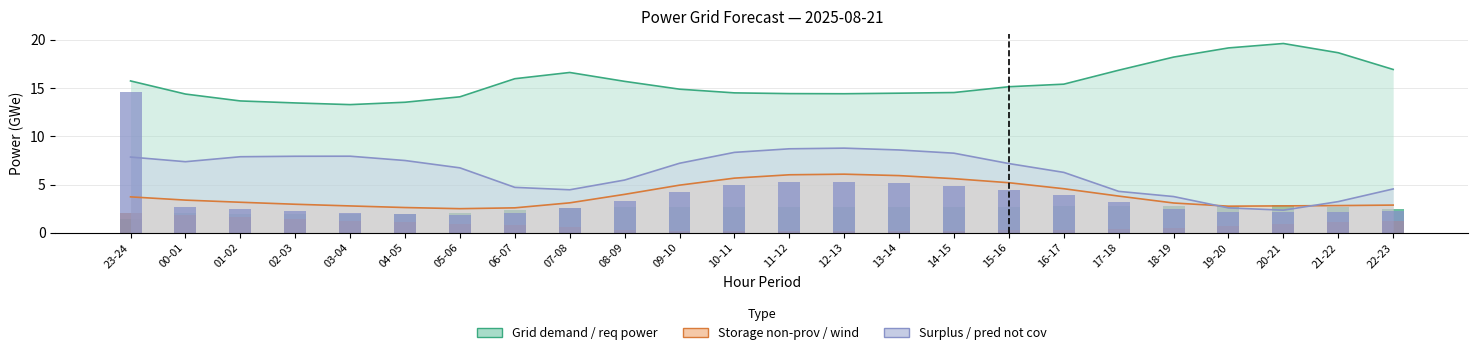

Read the fcst_gen_unit_stor_non_prov value at 14-15.

5.6